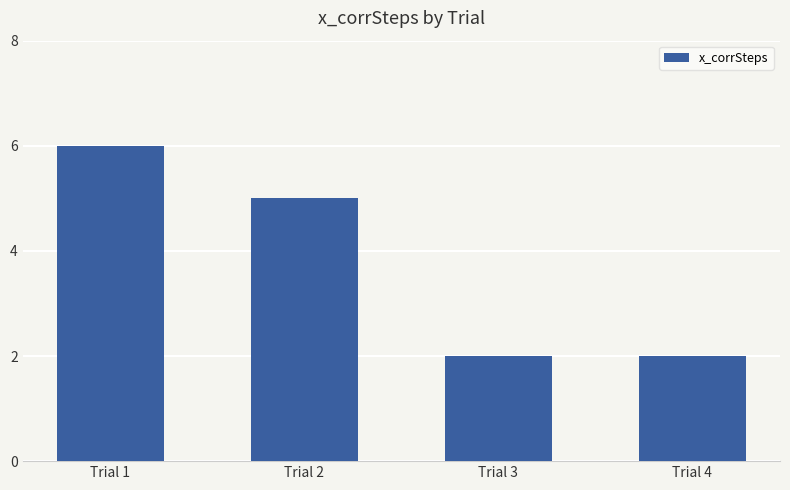

What is the smallest value displayed?

2